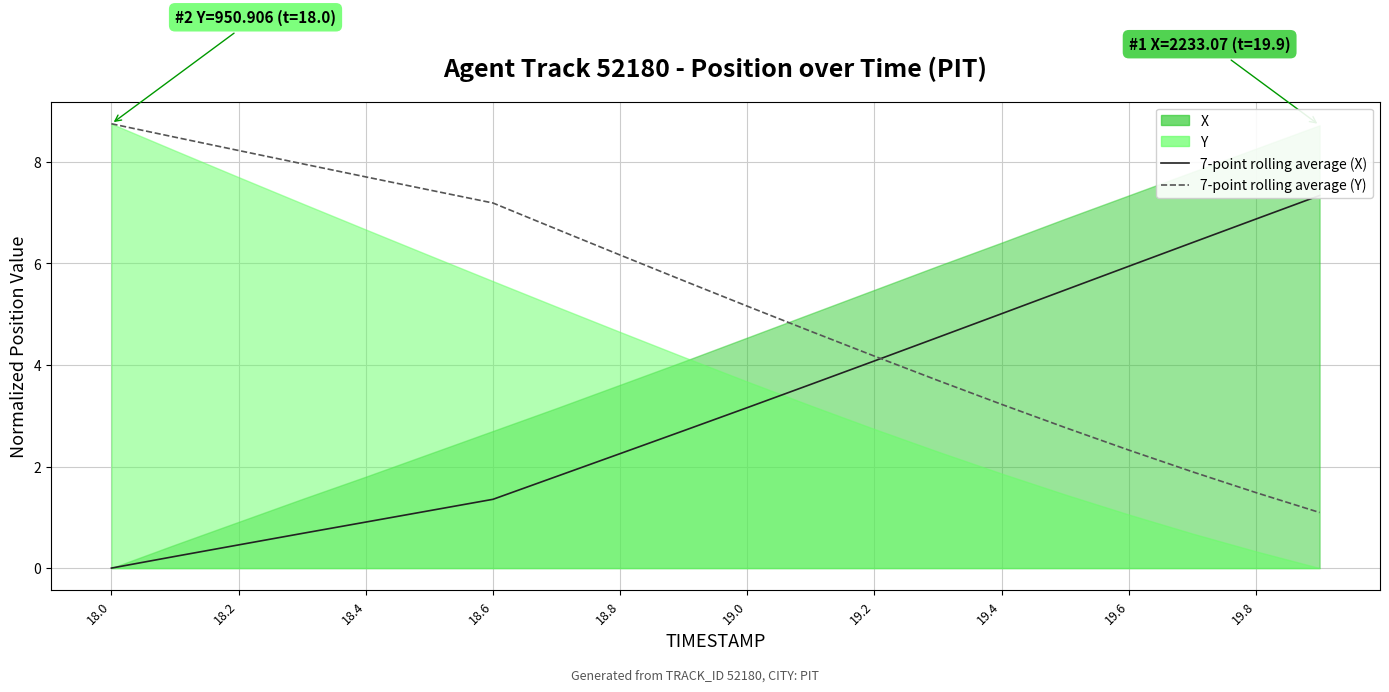

True or false: 7-point rolling average (X) and 7-point rolling average (Y) intersect in this chart.

True